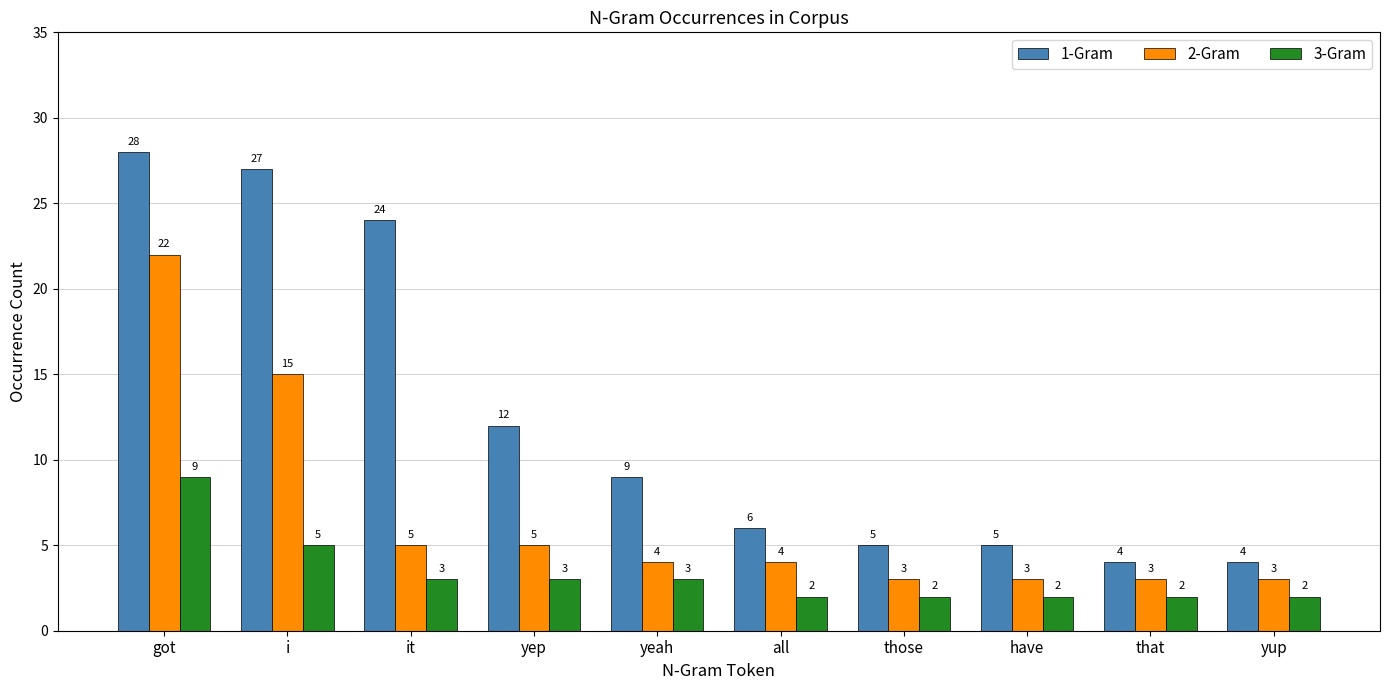

What position from the left is have?

8